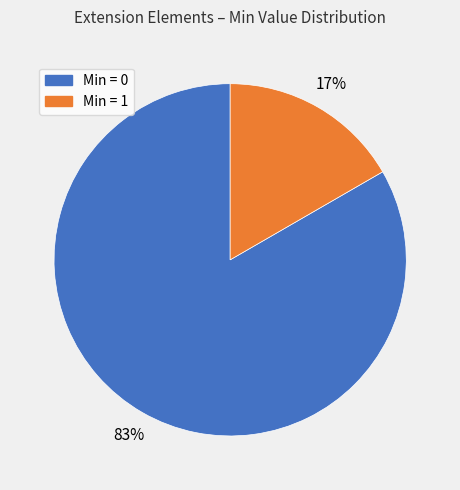

To the nearest percent, what portion does Min = 1 represent?

17%